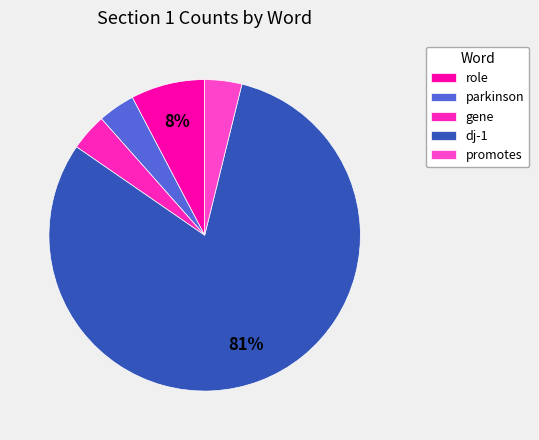

Which slice represents more than half of the pie?

dj-1